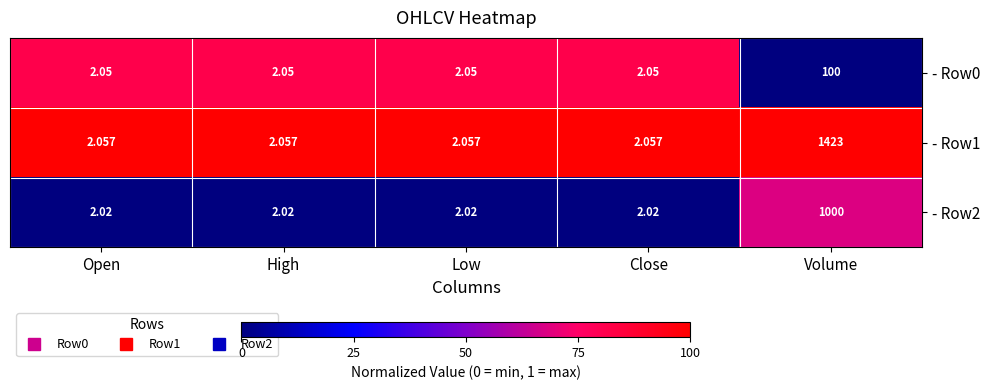

How many categories are shown in the chart?

5